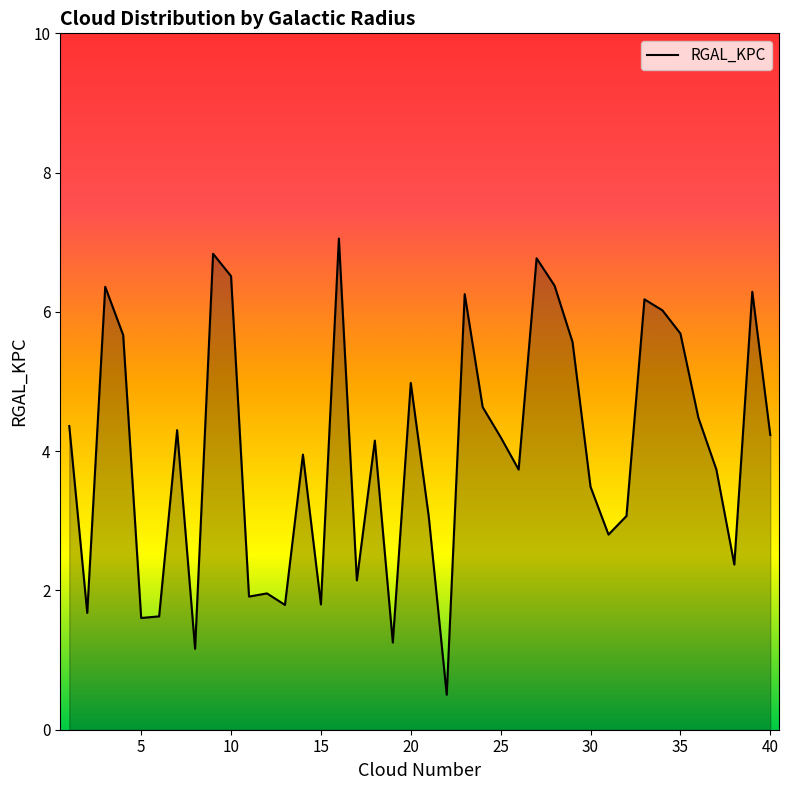

What is the maximum value shown in the chart?

7.1